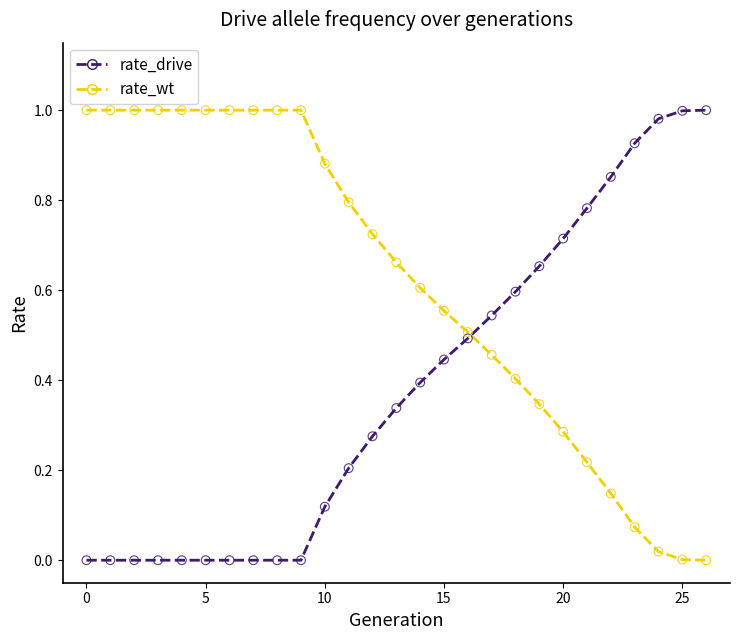

How many points are shown in the scatter plot?

54